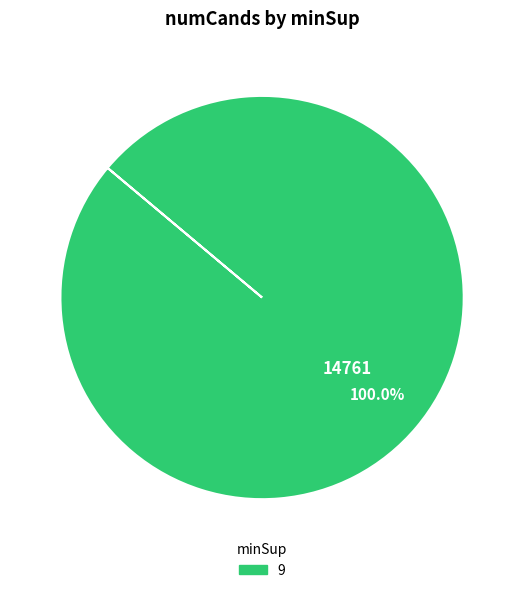

Is it true that 9 is 92% of the pie?

False